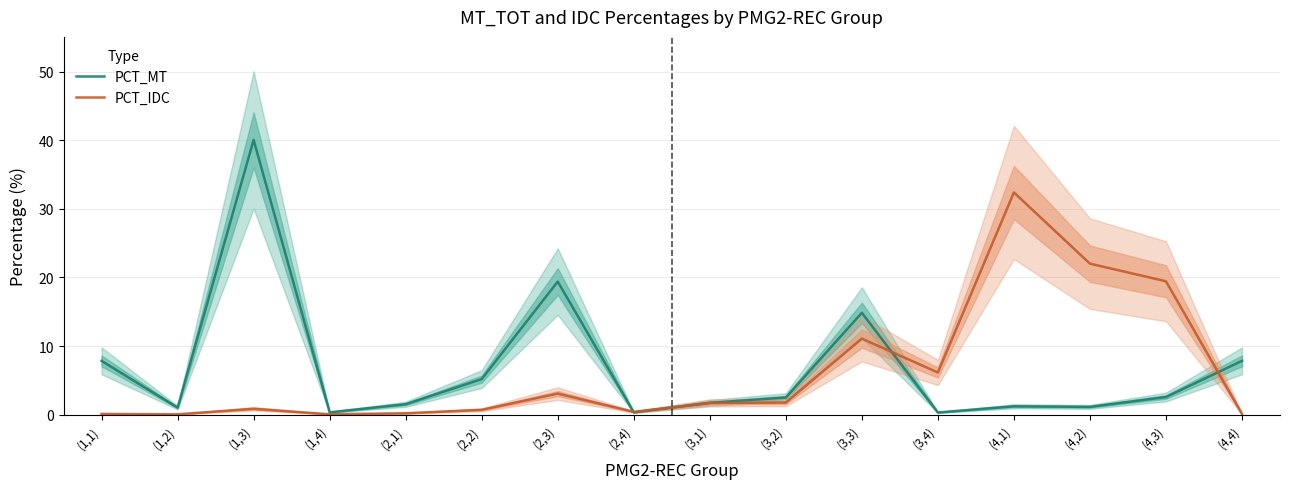

How many times do PCT_IDC and PCT_MT cross each other?

4